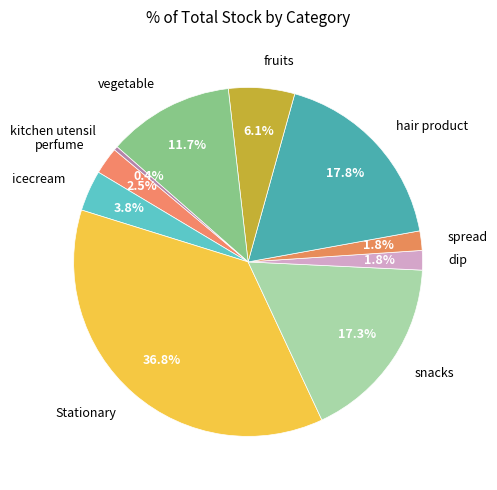

How many segments does this pie chart have?

10